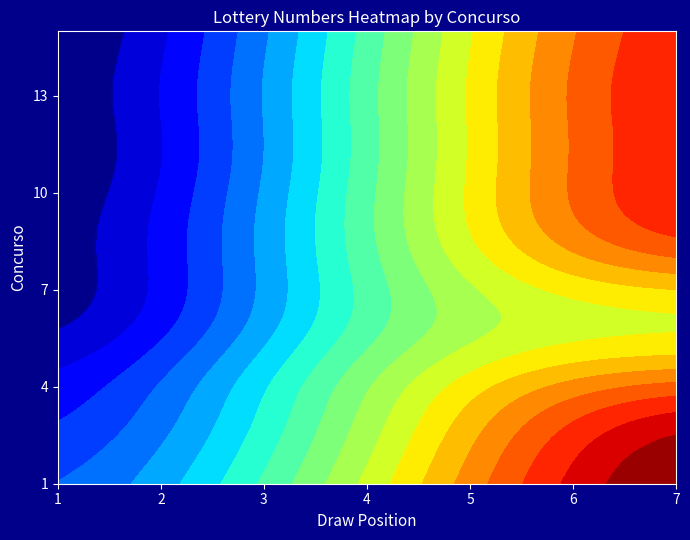

Where is 1 nearest to the value 52?

2